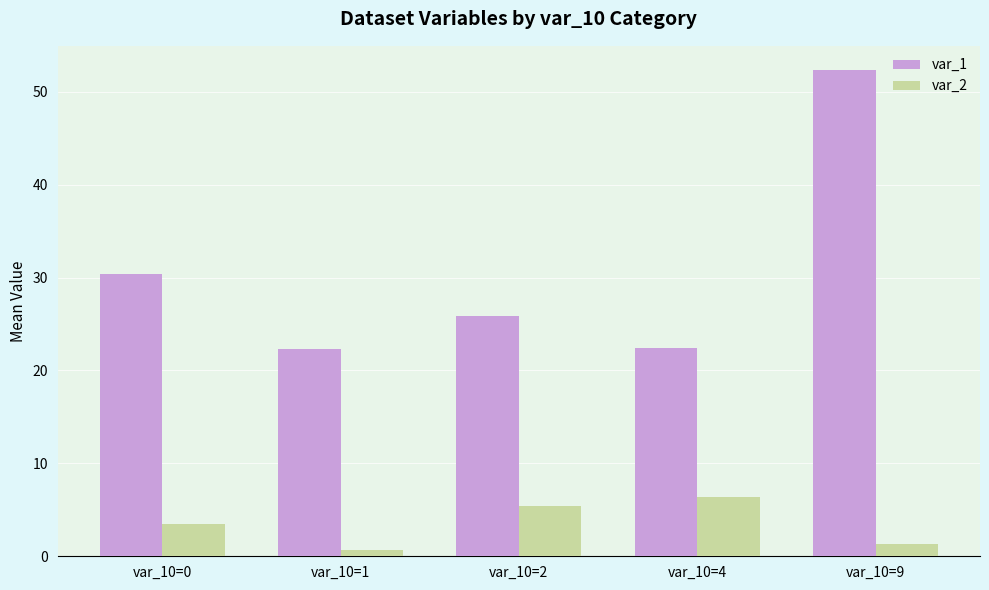

What is the difference between the highest and lowest values at var_10=4?

16.0